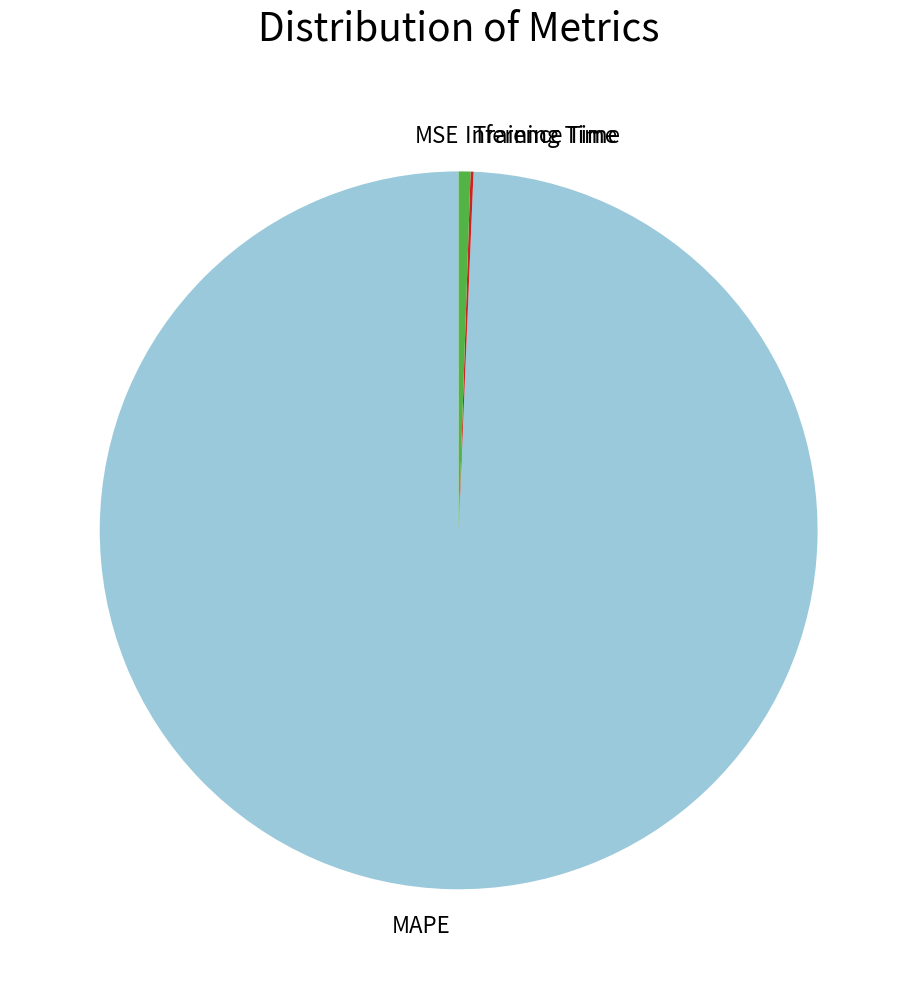

The MAPE slice represents 93% of the pie. True or false?

False